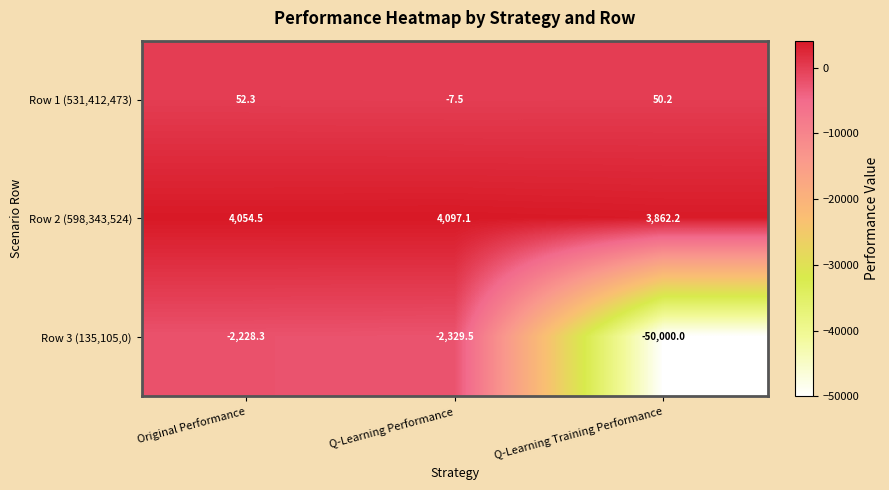

How many categories are shown in the chart?

3